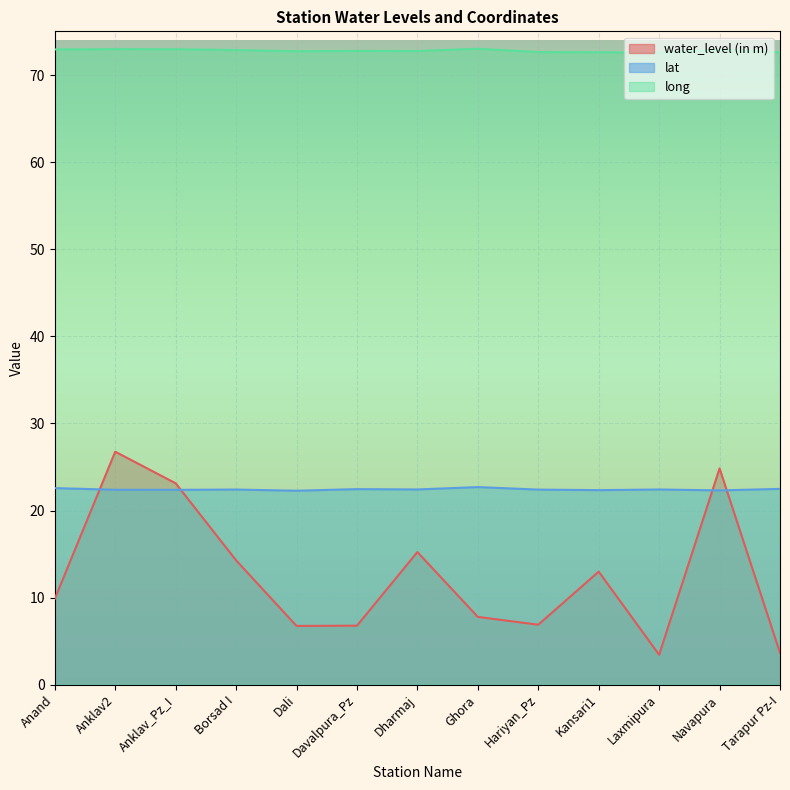

At which category does the chart reach its peak across all series?

Ghora